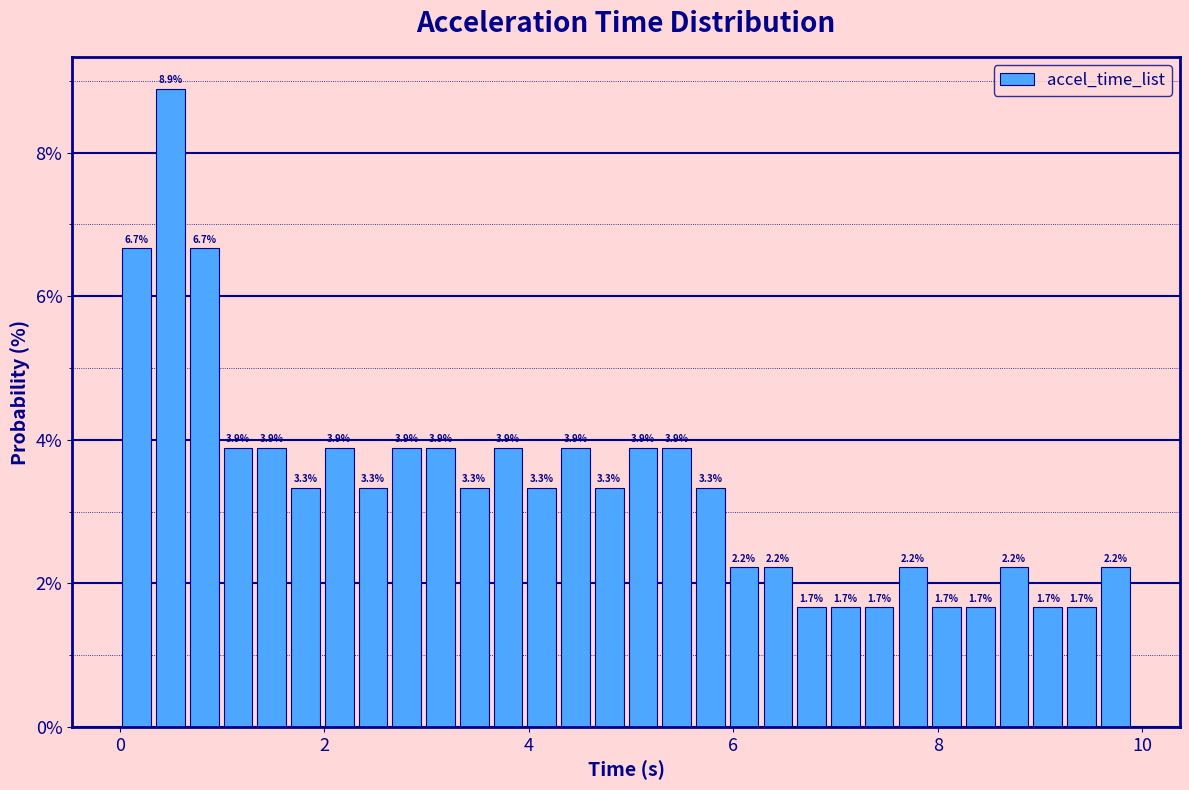

Read against the x-axis, roughly where is the centre of the tallest bar?

0.4